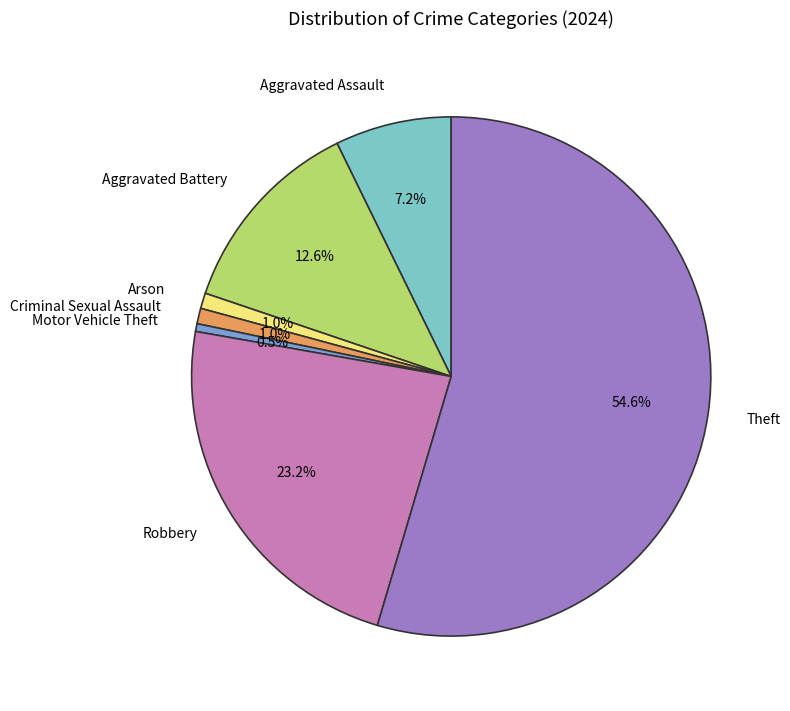

Does any single category account for the majority?

Yes